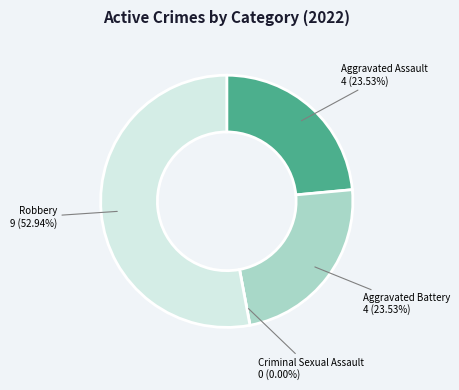

To the nearest percent, what portion does Aggravated Assault represent?

24%